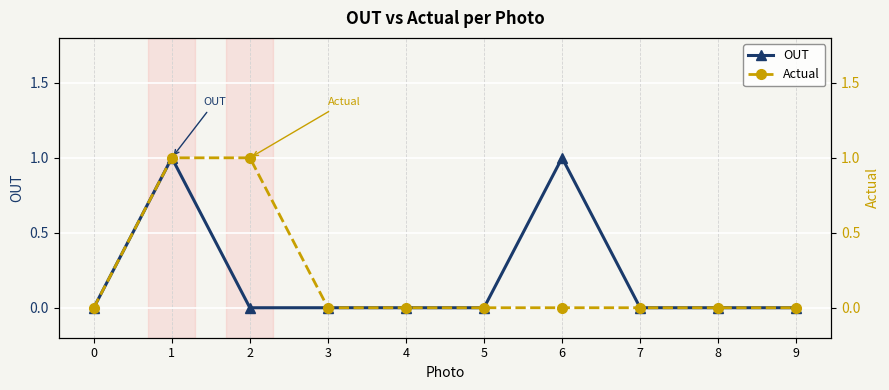

True or false: Actual and OUT cross at least once.

False